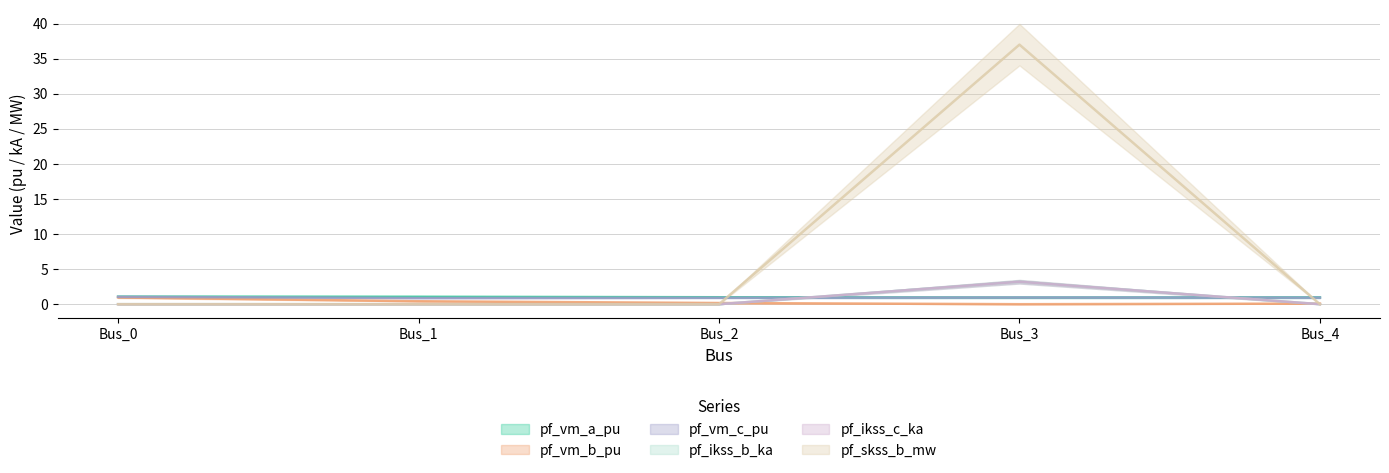

At how many categories does at least one series exceed 33?

1